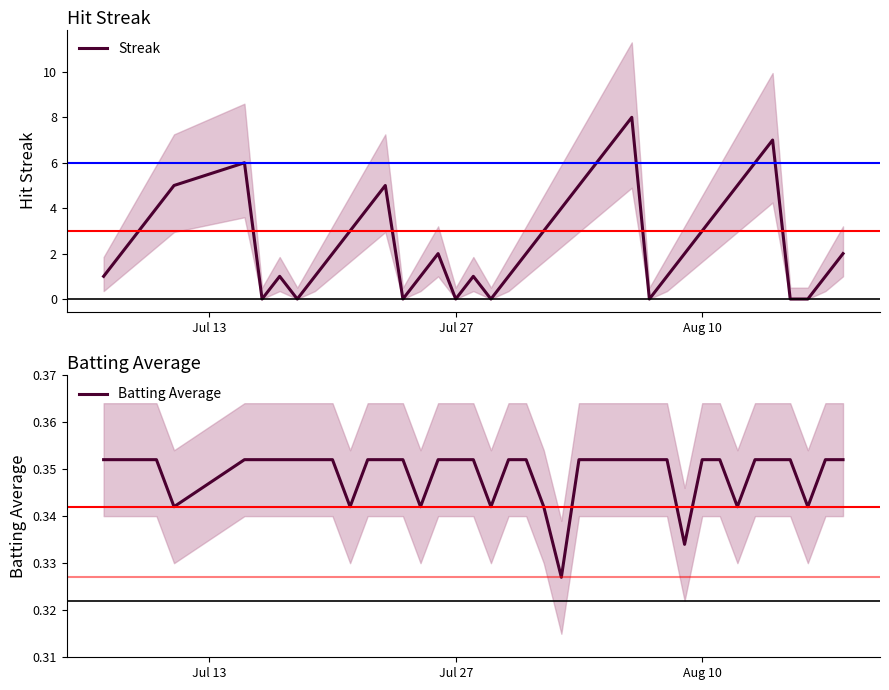

Which series has the widest spread of values?

Streak